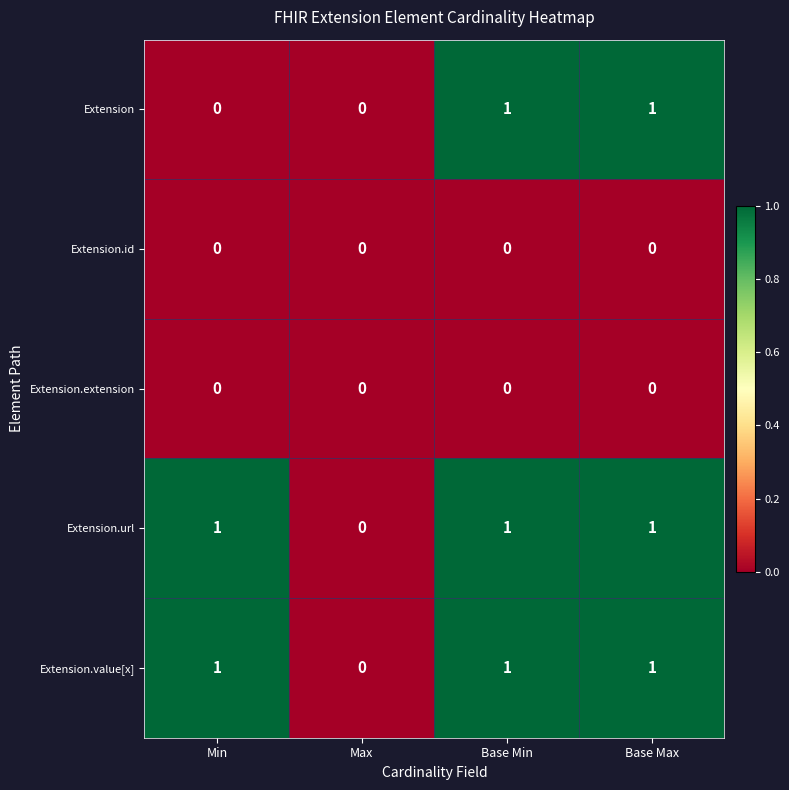

How many Extension.url values are between 1 and 2?

3